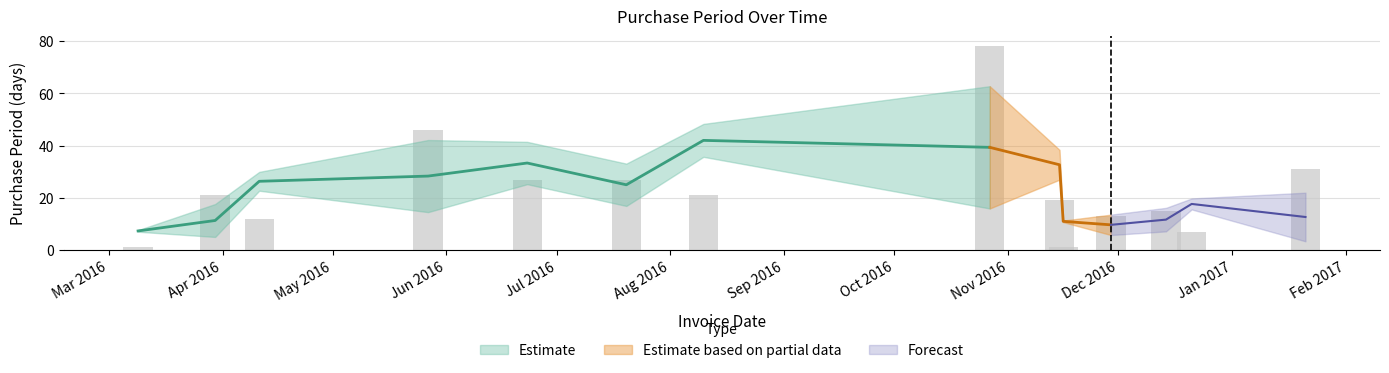

Does the chart contain any negative values?

No